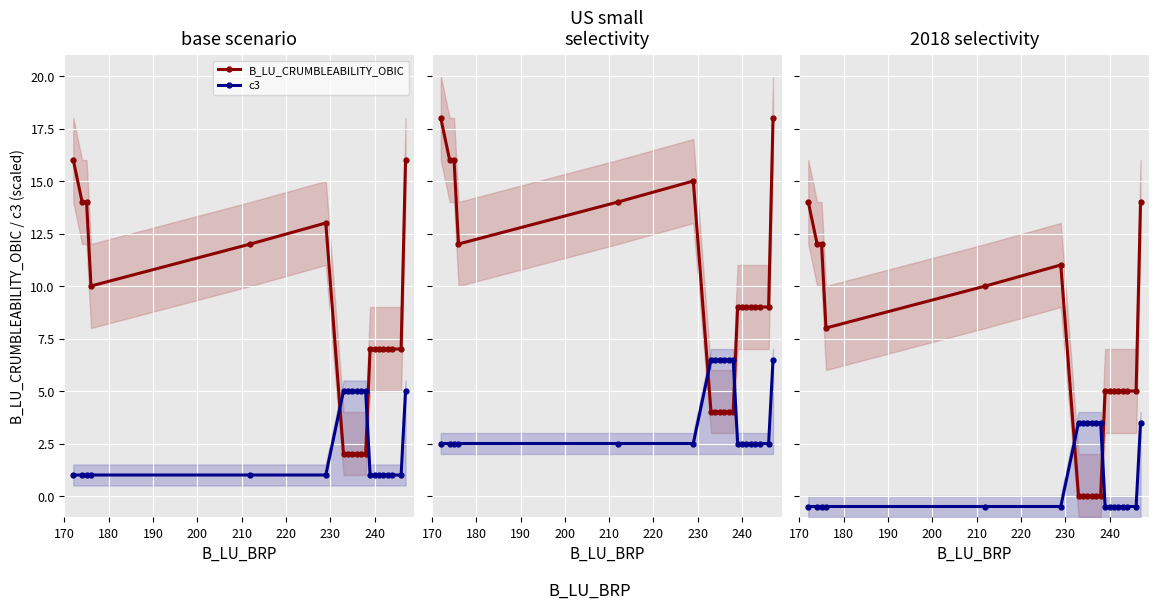

Rank the series by their maximum value, from highest to lowest.

B_LU_CRUMBLEABILITY_OBIC, c3